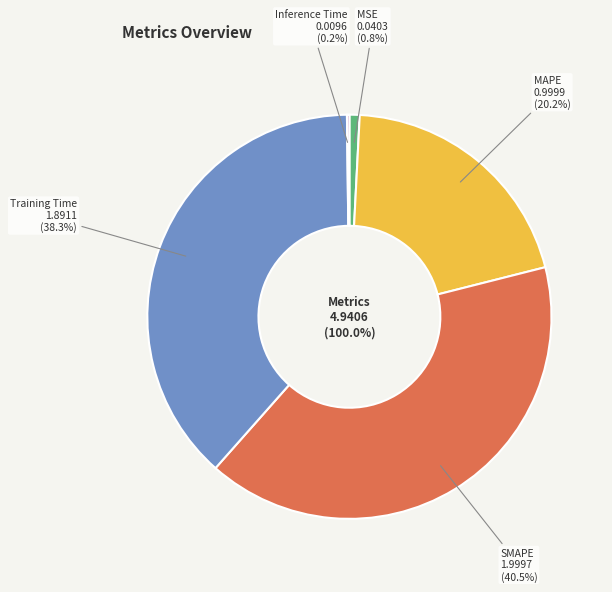

What percentage is the Training Time slice, to the nearest percent?

38%